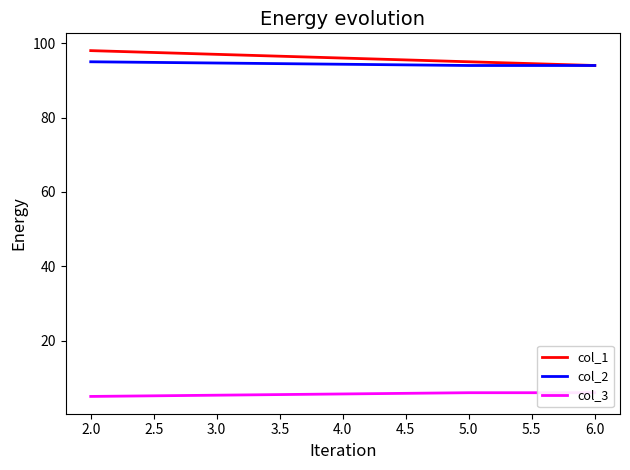

What is the minimum value for col_1?

94